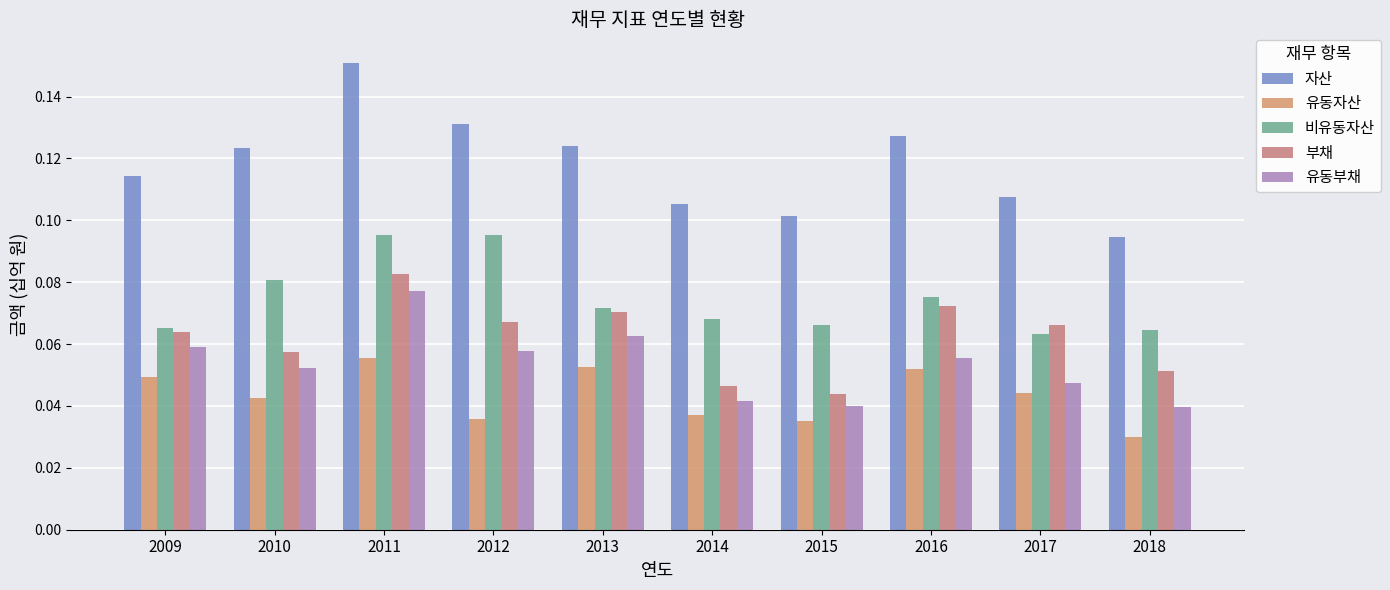

Between 2013 and 2016, which series saw the biggest shift?

유동부채